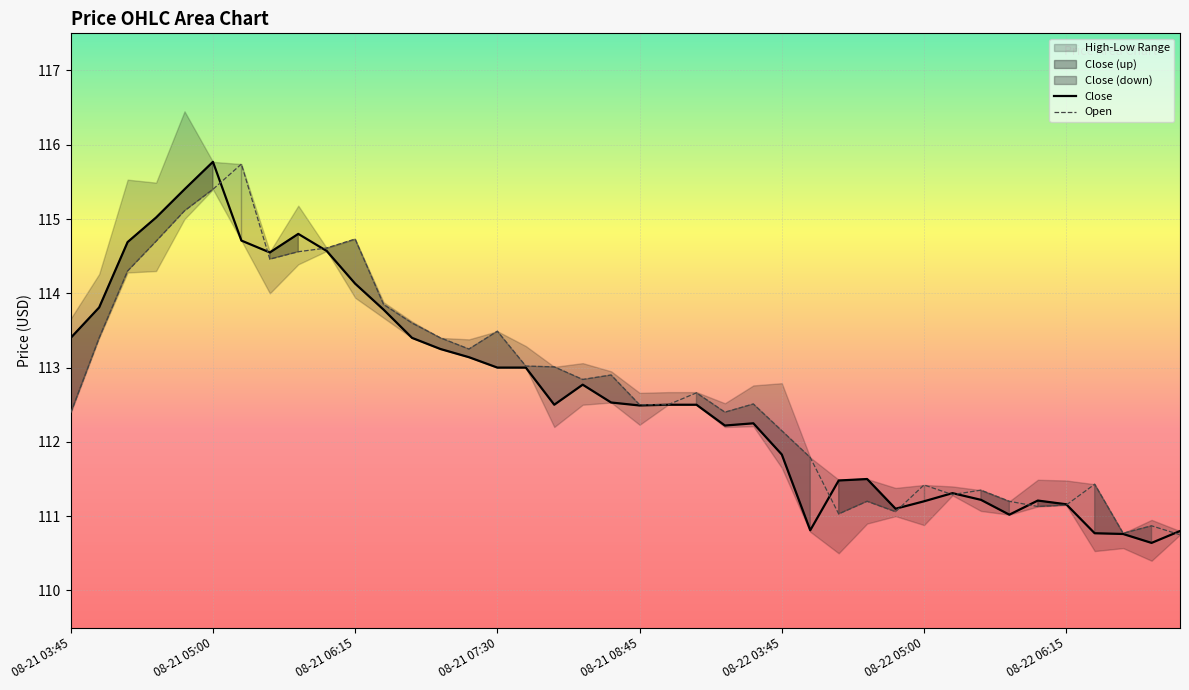

How many categories are shown in the chart?

40